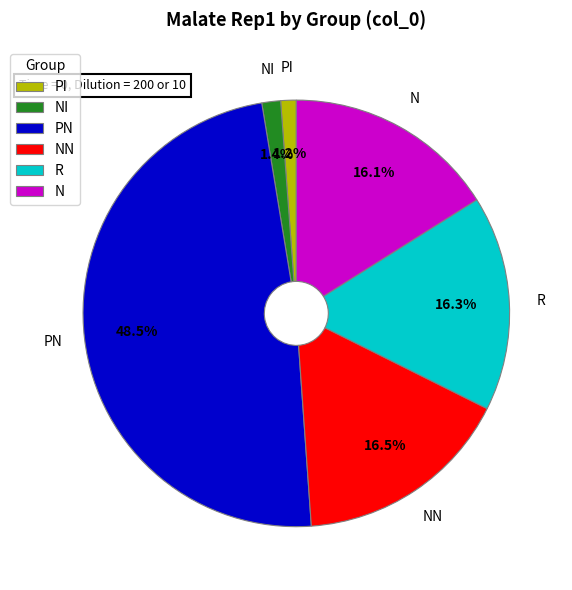

Combined, do N and NI account for over 50%?

No